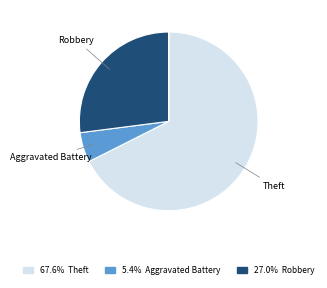

Is there any slice that represents more than half of the pie?

Yes